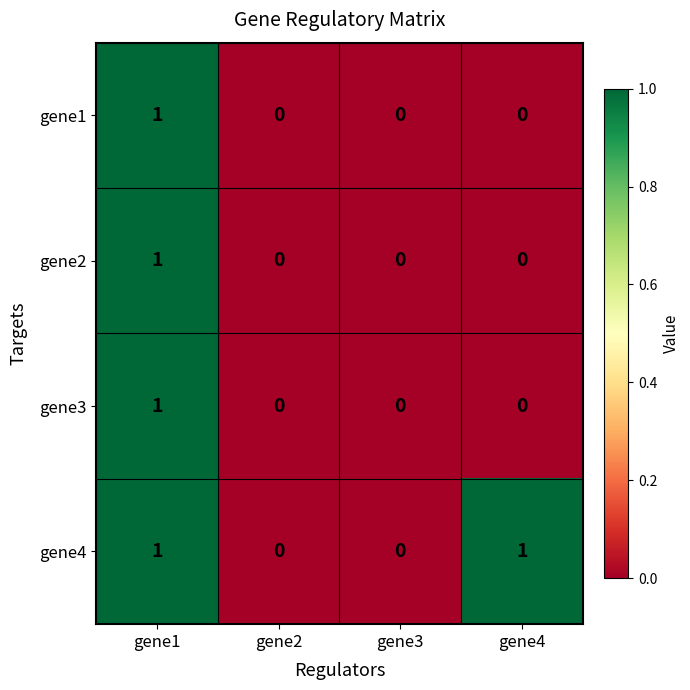

True or false: gene2 has a value of 0 at gene4.

True